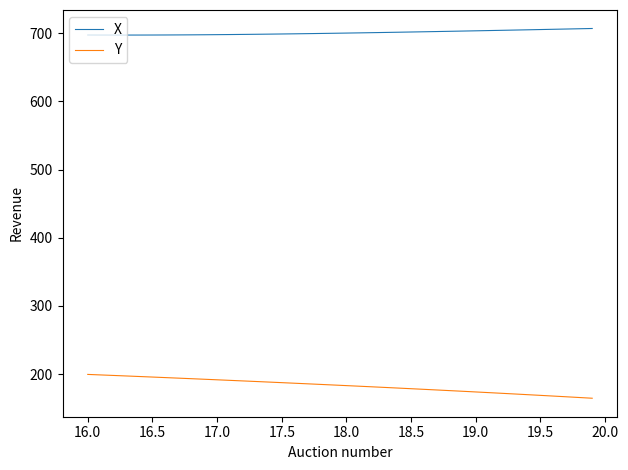

What are all the series names shown in the legend?

X, Y